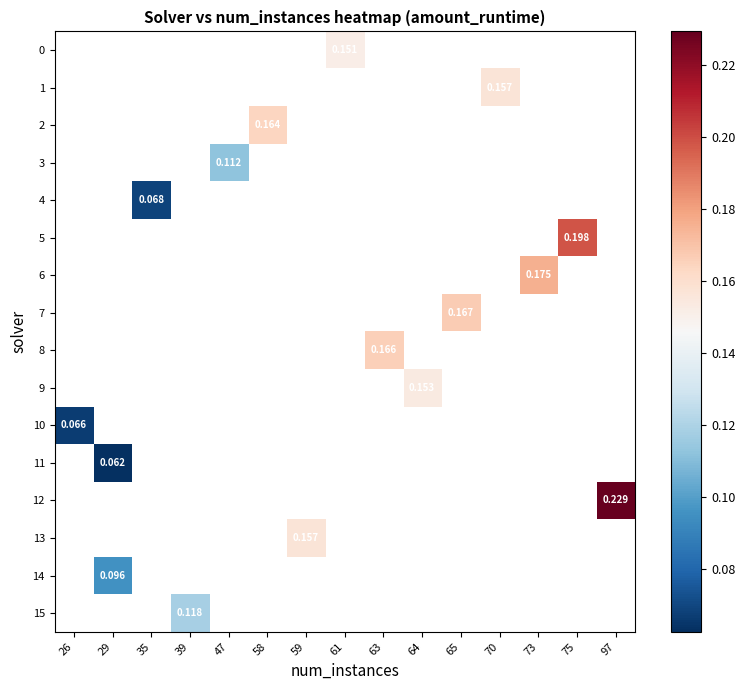

What is the minimum value shown in the chart?

0.1